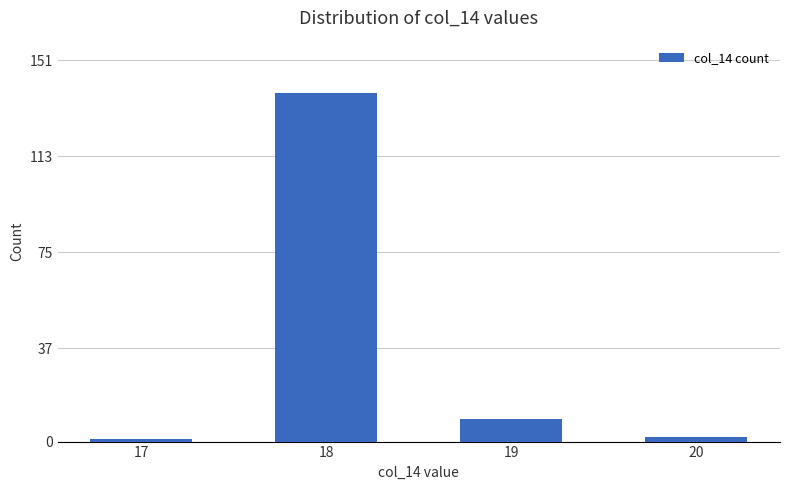

Does the chart contain any negative values?

No